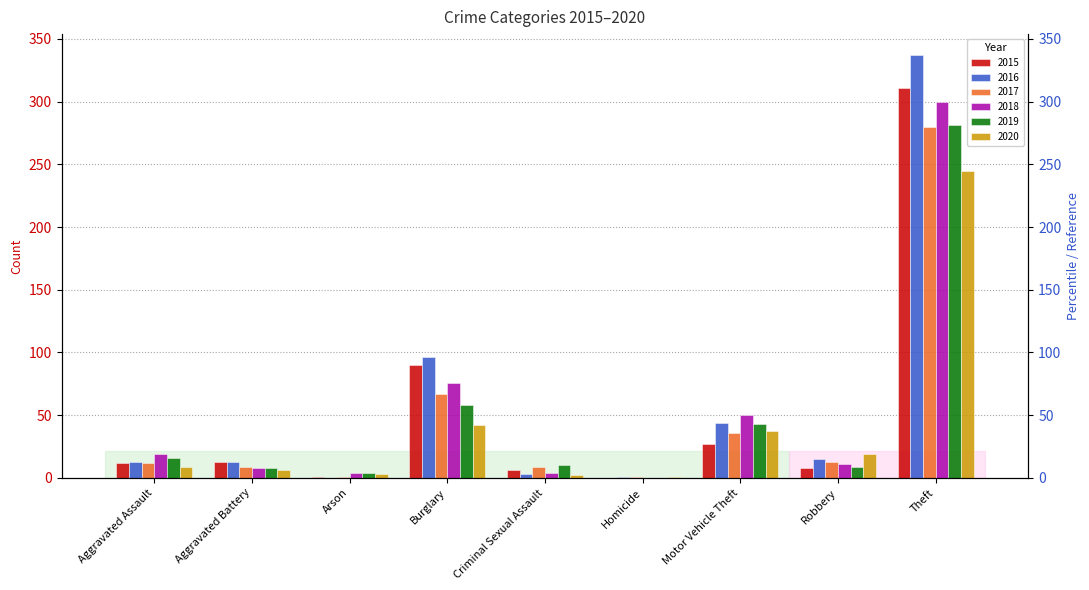

The 2020 series shows 37 at Motor Vehicle Theft. True or false?

True